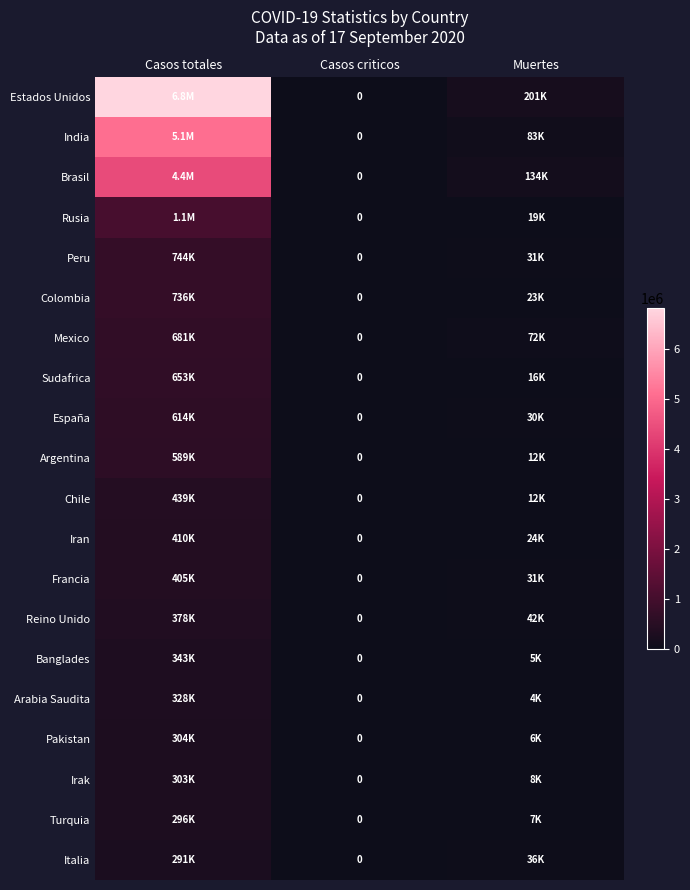

Which has a higher value, Casos criticos or Casos totales?

Casos totales